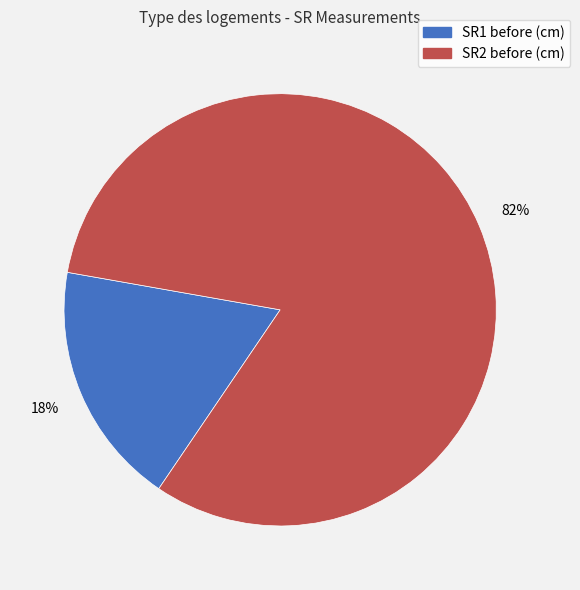

To the nearest percent, what is the average slice percentage?

50%